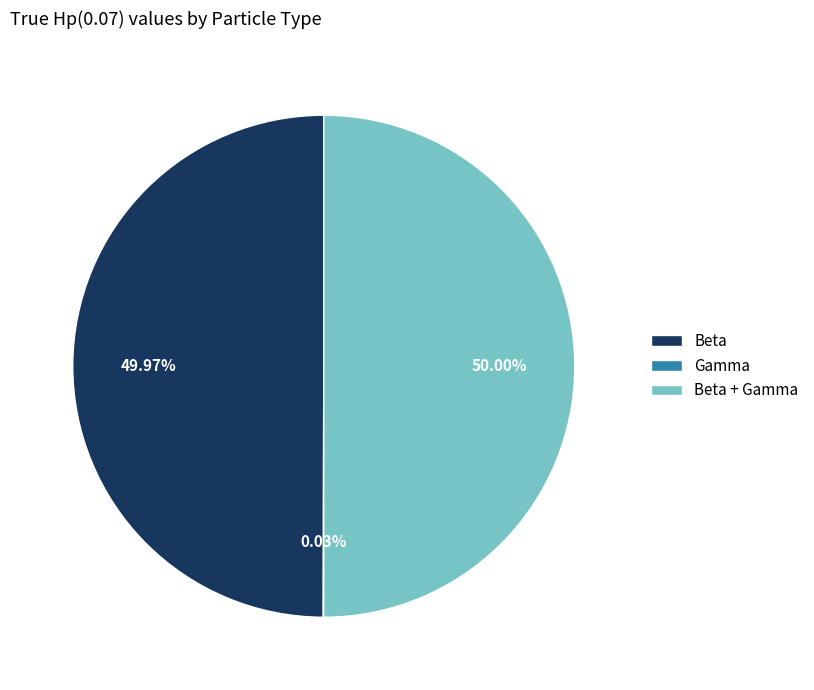

What percentage is the Beta + Gamma slice, to the nearest percent?

50%